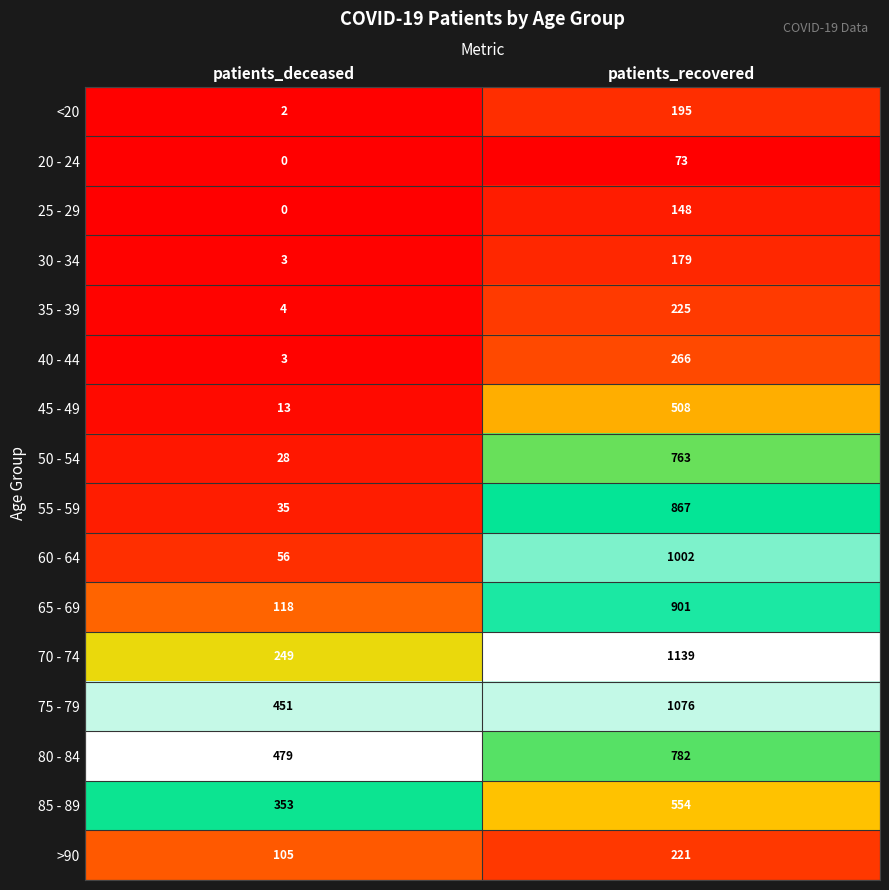

The value of 25 - 29 at patients_recovered is 148. True or false?

True